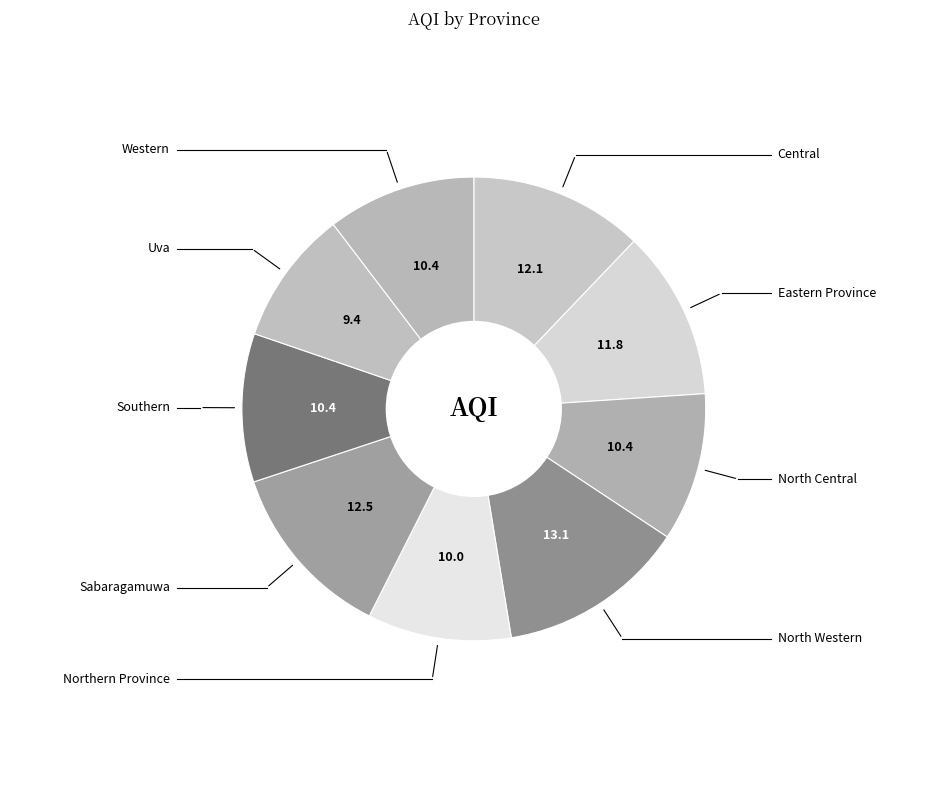

To the nearest percent, what percentage of the pie is North Western?

13%